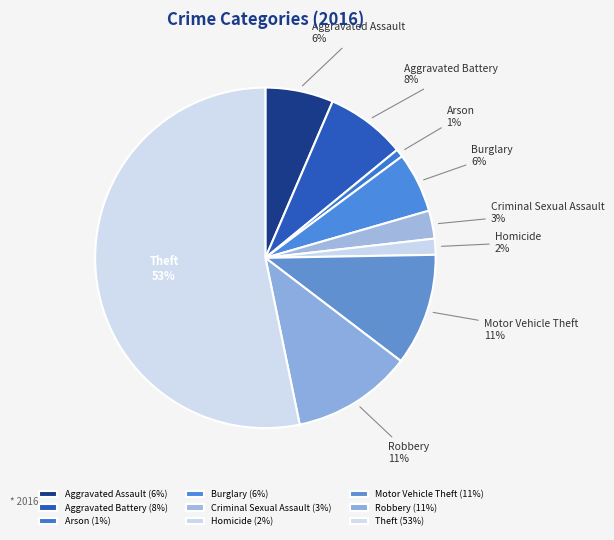

Do Robbery and Theft together represent more than half of the pie?

Yes